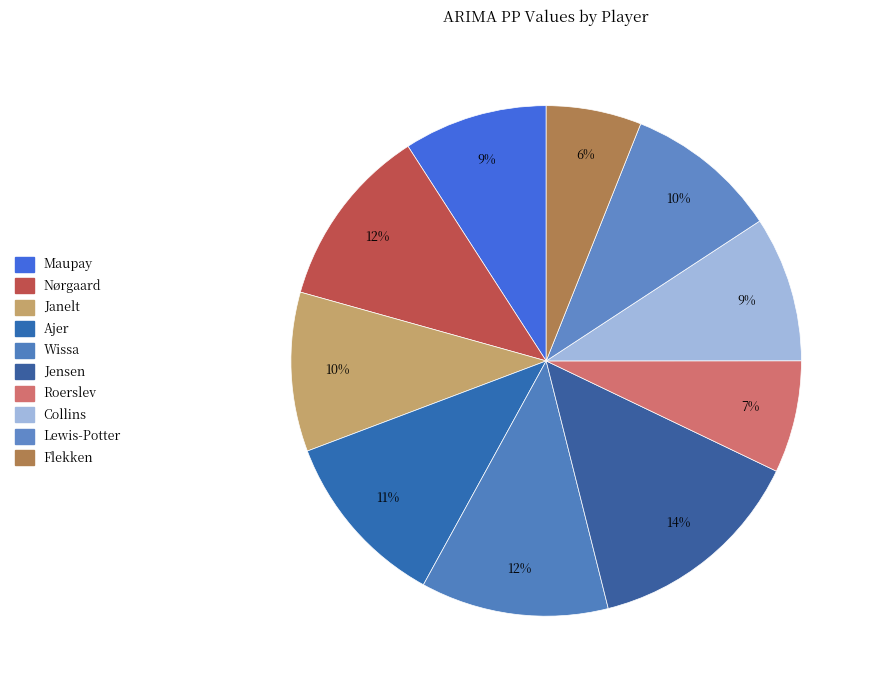

The Janelt slice represents 1% of the pie. True or false?

False